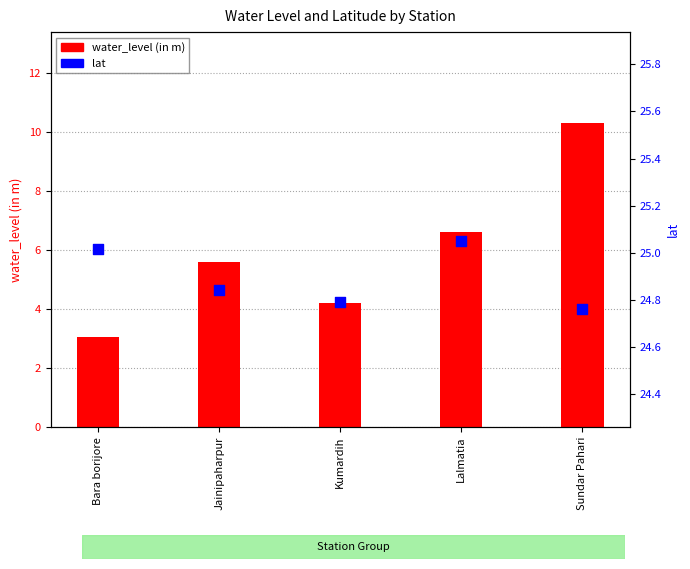

At which category is the sum across all series the highest?

Sundar Pahari